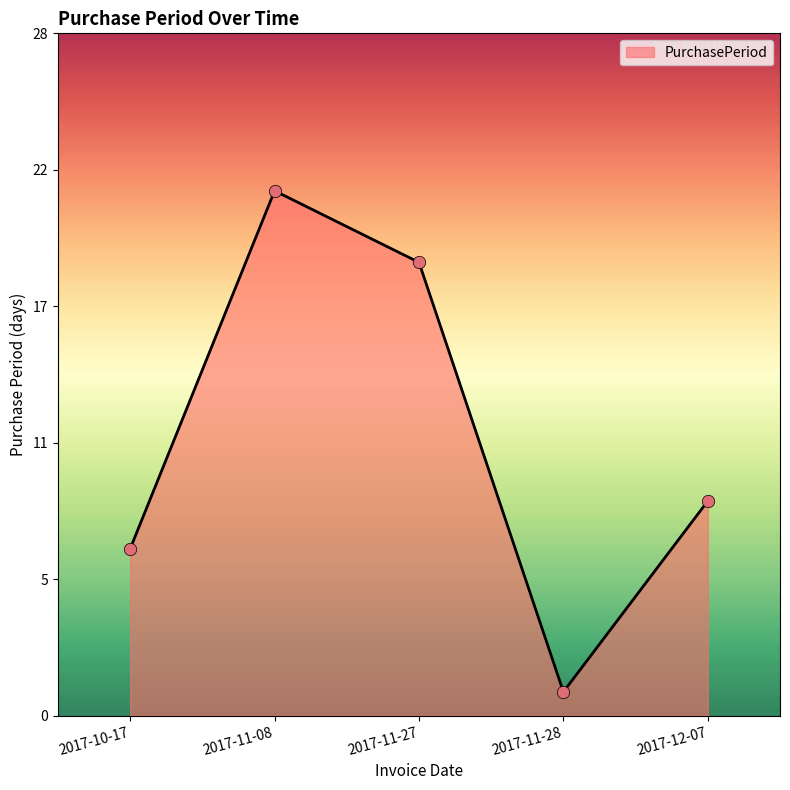

Approximately how many times larger is the value at 2017-12-07 compared to 2017-10-17?

1.3